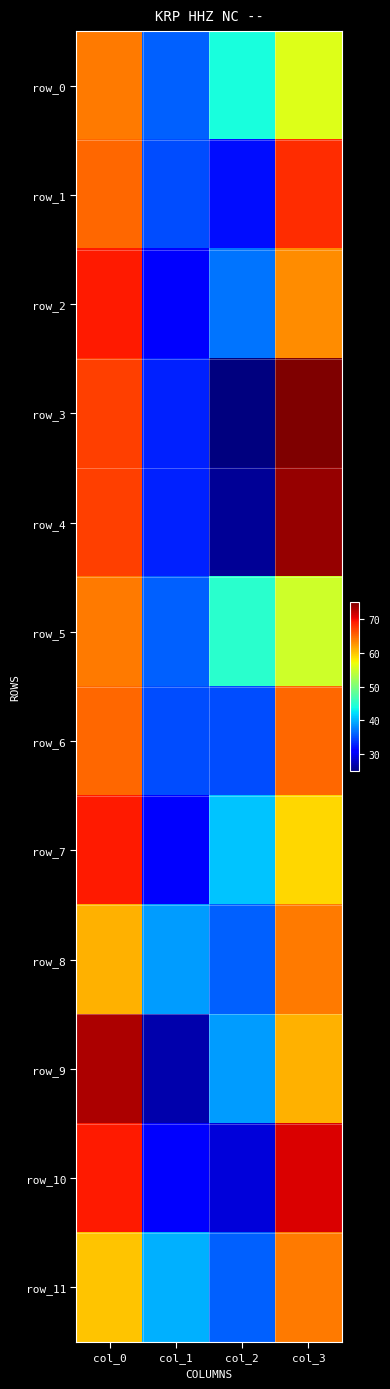

At which label is row_4 closest to 50?

col_0